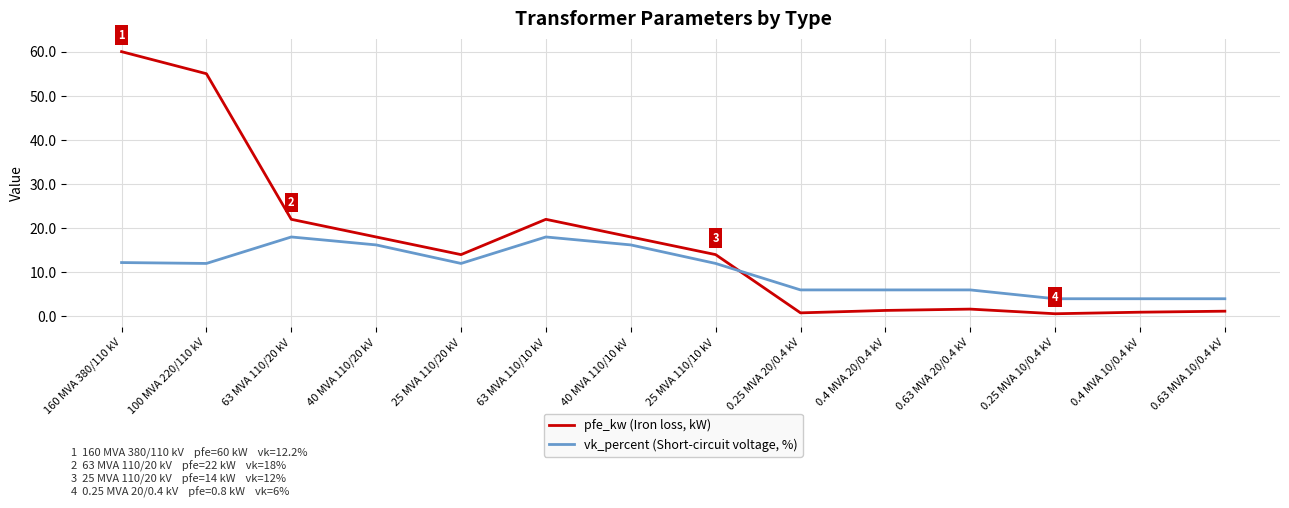

In pfe_kw (Iron loss, kW), how many points are higher than both neighbors (excluding endpoints)?

2